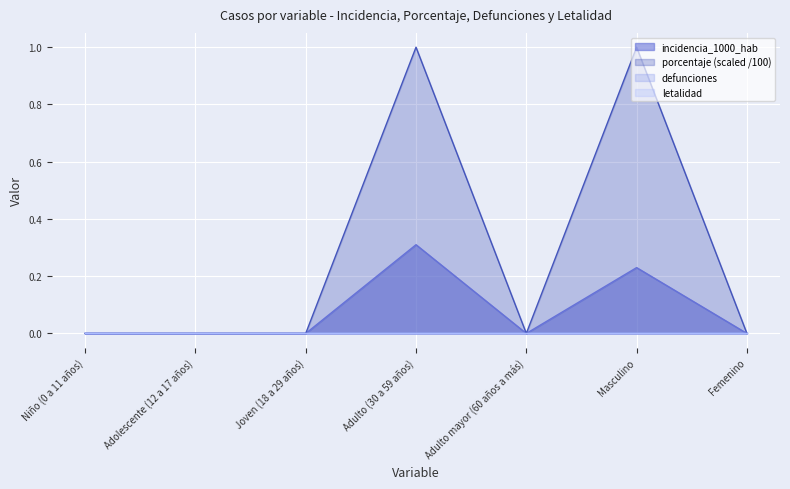

Count the incidencia_1000_hab values in the range 0 to 1.

7